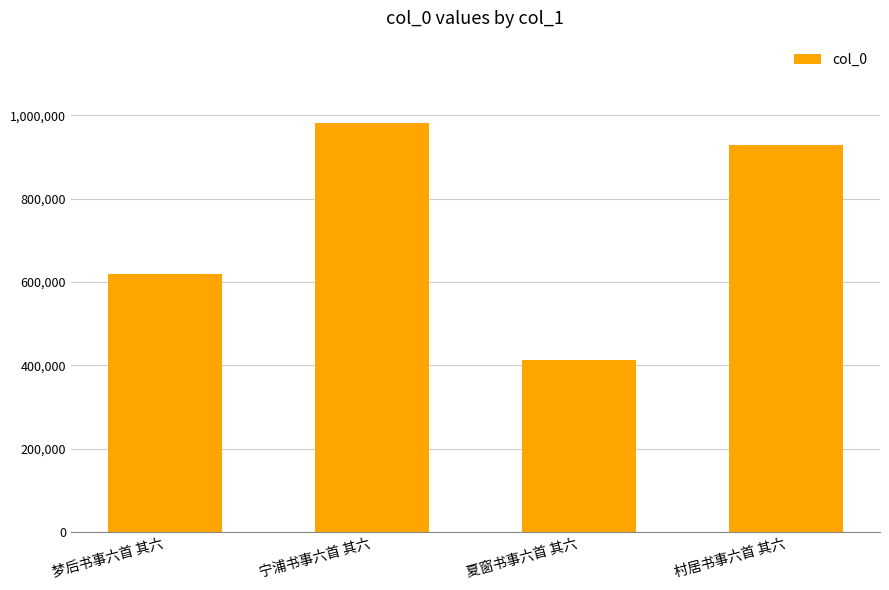

Is it true that the value at 夏窗书事六首 其六 is 155392?

False